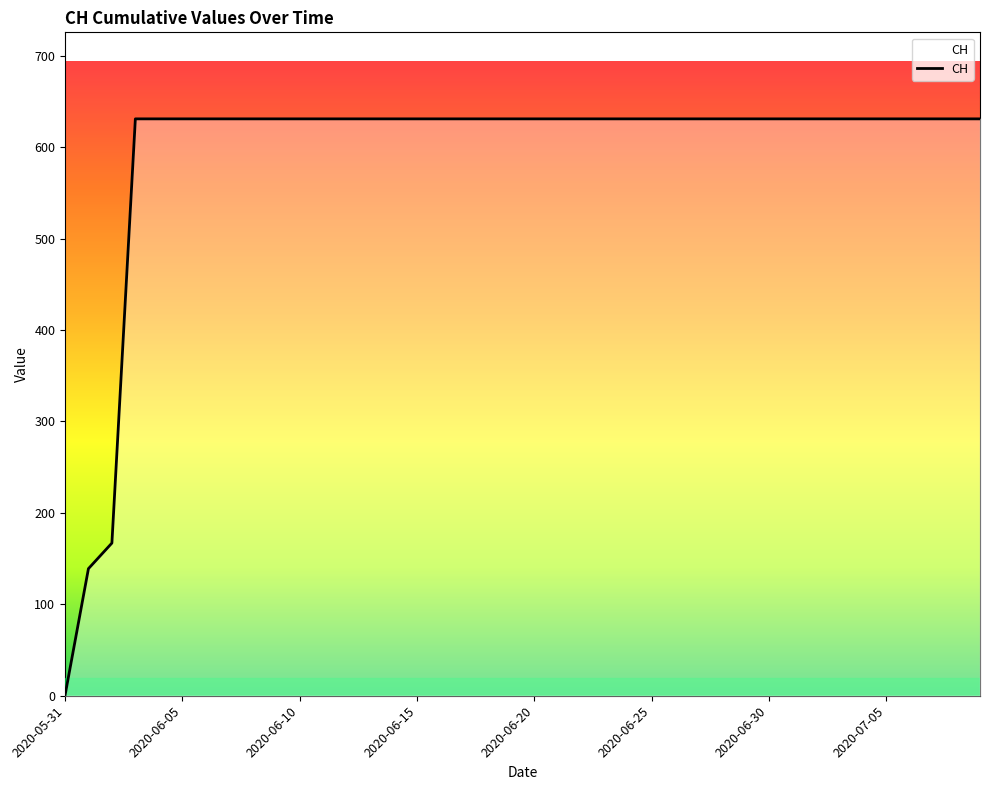

What is the value of the 23rd point from the left?

631